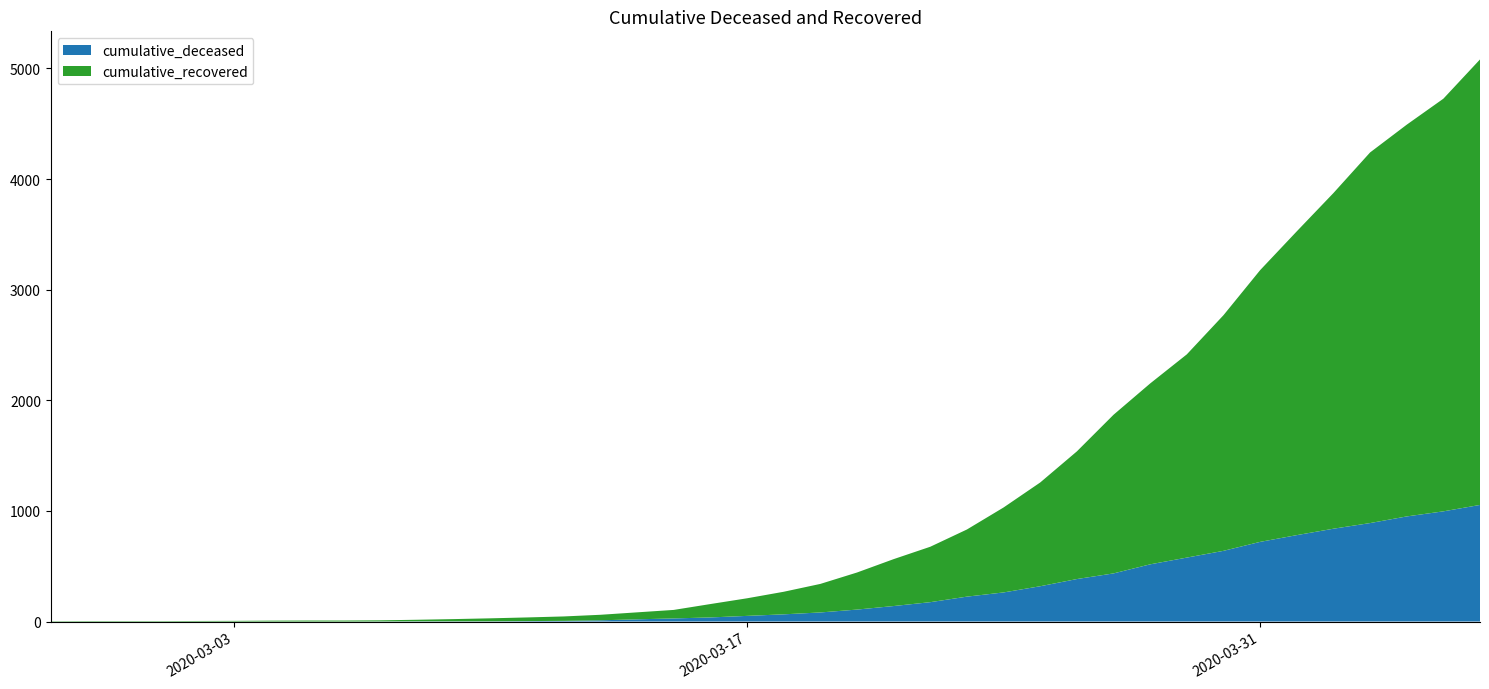

Reading left to right, transcribe all the data shown in this chart.

cumulative_deceased: 2020-02-27=0	2020-02-28=0	2020-02-29=0	2020-03-01=0	2020-03-02=0	2020-03-03=0	2020-03-04=0	2020-03-05=0	2020-03-06=0	2020-03-07=1	2020-03-08=2	2020-03-09=2	2020-03-10=2	2020-03-11=4	2020-03-12=6	2020-03-13=11	2020-03-14=20	2020-03-15=28	2020-03-16=37	2020-03-17=51	2020-03-18=65	2020-03-19=82	2020-03-20=108	2020-03-21=140	2020-03-22=175	2020-03-23=225	2020-03-24=263	2020-03-25=319	2020-03-26=384	2020-03-27=435	2020-03-28=517	2020-03-29=578	2020-03-30=639	2020-03-31=720	2020-04-01=781	2020-04-02=839	2020-04-03=890	2020-04-04=950	2020-04-05=996	2020-04-06=1054
cumulative_recovered: 2020-02-27=3	2020-02-28=4	2020-02-29=4	2020-03-01=4	2020-03-02=5	2020-03-03=6	2020-03-04=8	2020-03-05=9	2020-03-06=9	2020-03-07=10	2020-03-08=14	2020-03-09=20	2020-03-10=27	2020-03-11=33	2020-03-12=40	2020-03-13=50	2020-03-14=63	2020-03-15=77	2020-03-16=121	2020-03-17=159	2020-03-18=204	2020-03-19=258	2020-03-20=335	2020-03-21=424	2020-03-22=501	2020-03-23=607	2020-03-24=768	2020-03-25=938	2020-03-26=1154	2020-03-27=1434	2020-03-28=1635	2020-03-29=1837	2020-03-30=2130	2020-03-31=2456	2020-04-01=2746	2020-04-02=3034	2020-04-03=3350	2020-04-04=3541	2020-04-05=3730	2020-04-06=4027